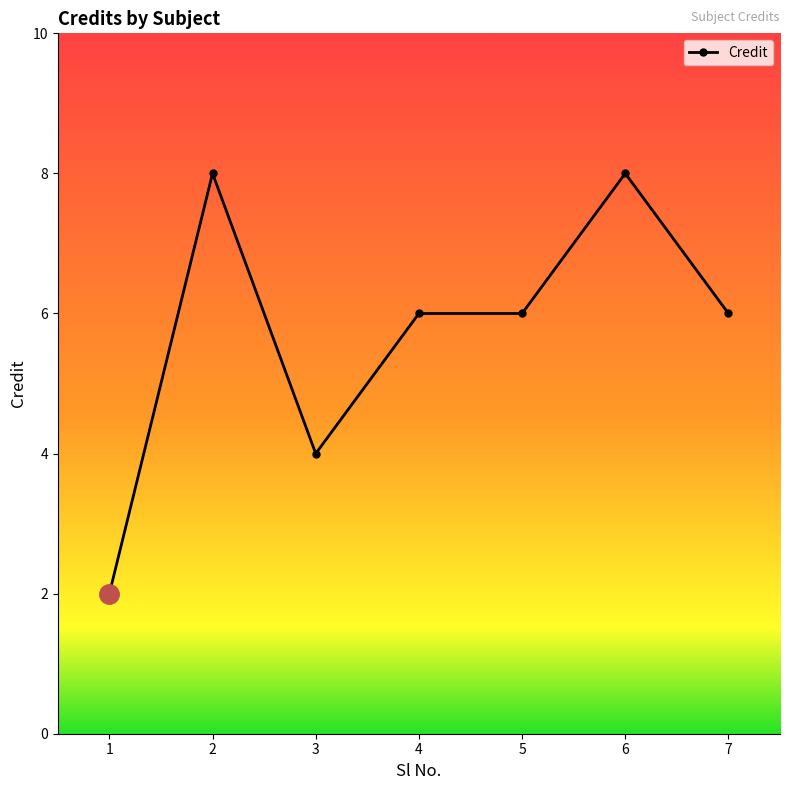

Read the value at 4.

6